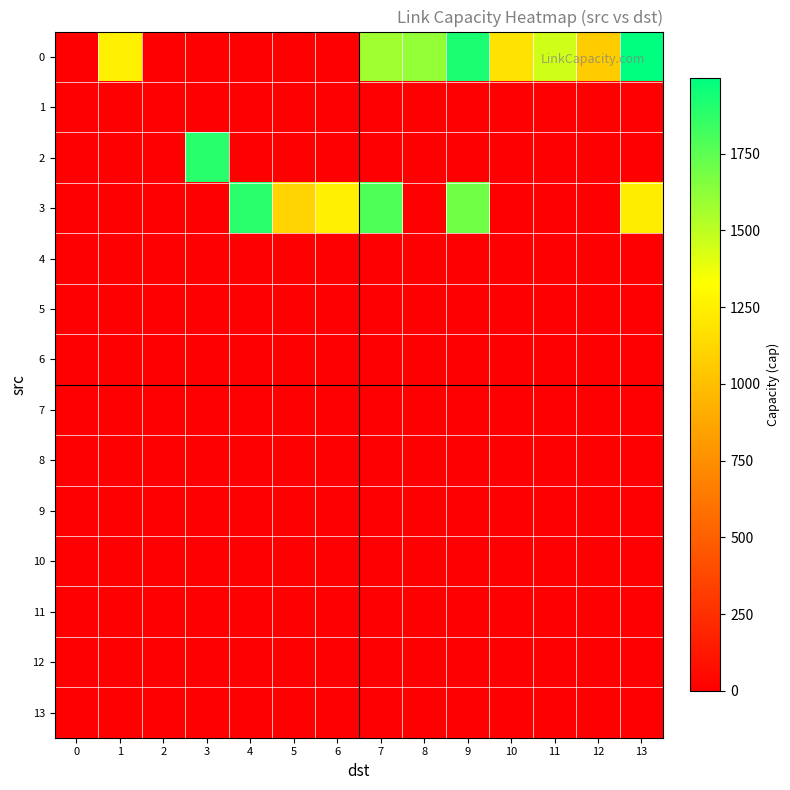

Rank the series by their maximum value, from highest to lowest.

0, 2, 3, 1, 4, 5, 6, 7, 8, 9, 10, 11, 12, 13